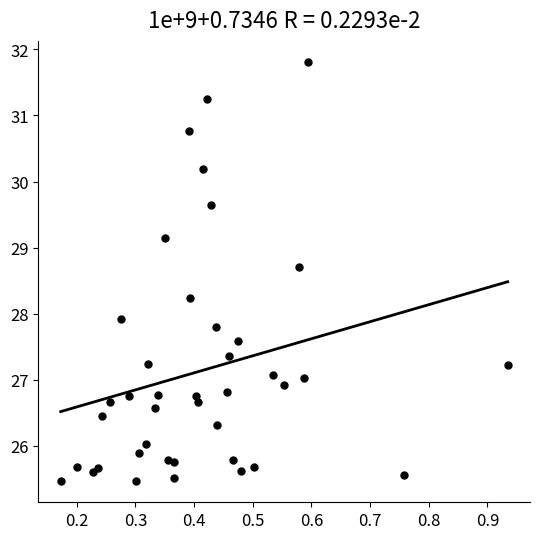

What Y value in the scatter plot is closest to 28?

27.9